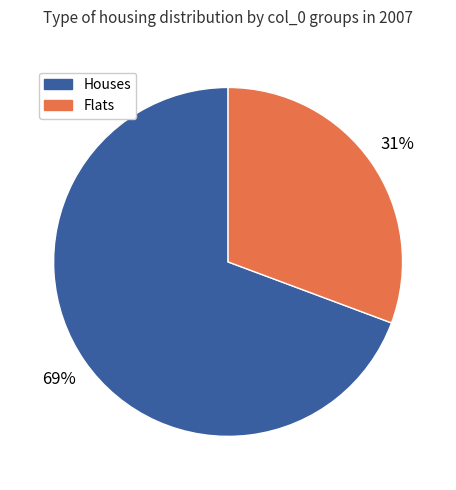

To the nearest percent, what is the average slice percentage?

50%